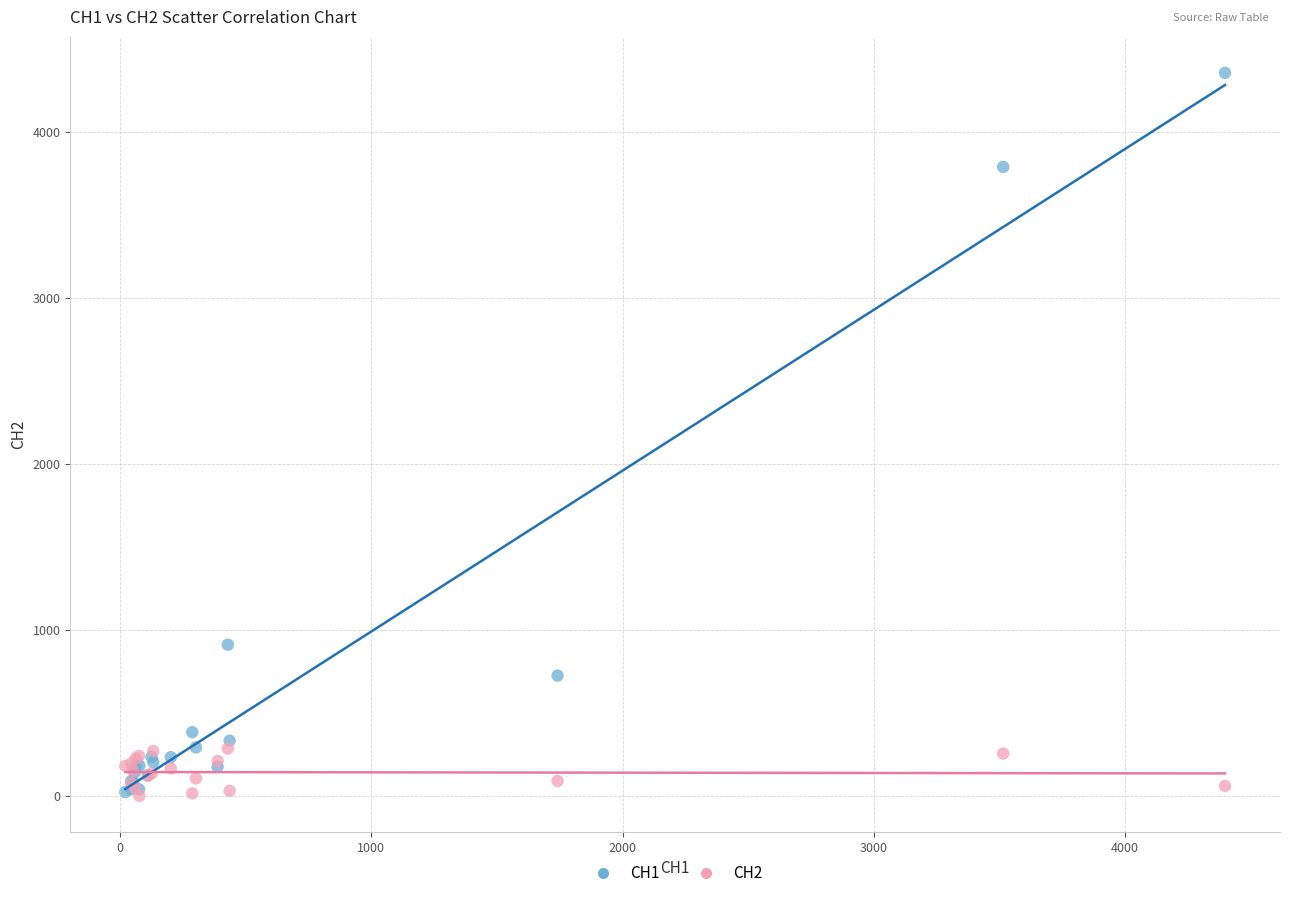

Which series contains the highest Y value?

CH1